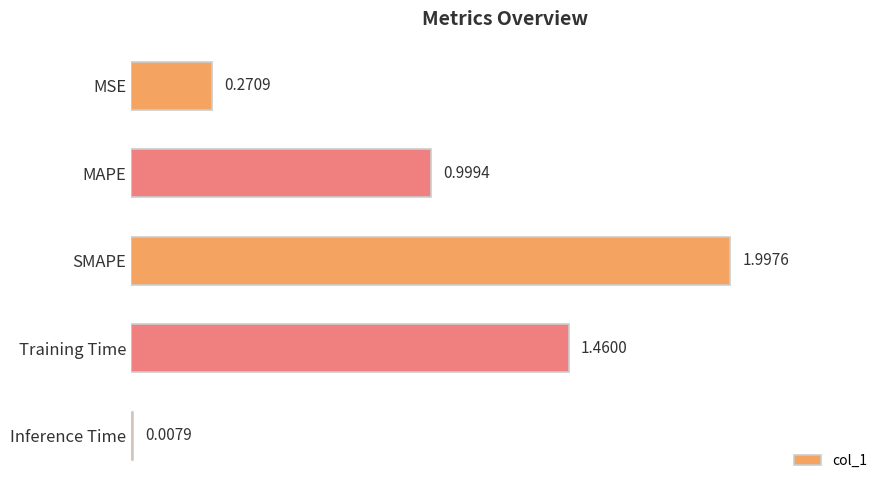

Where is the data nearest to the value 1?

MAPE